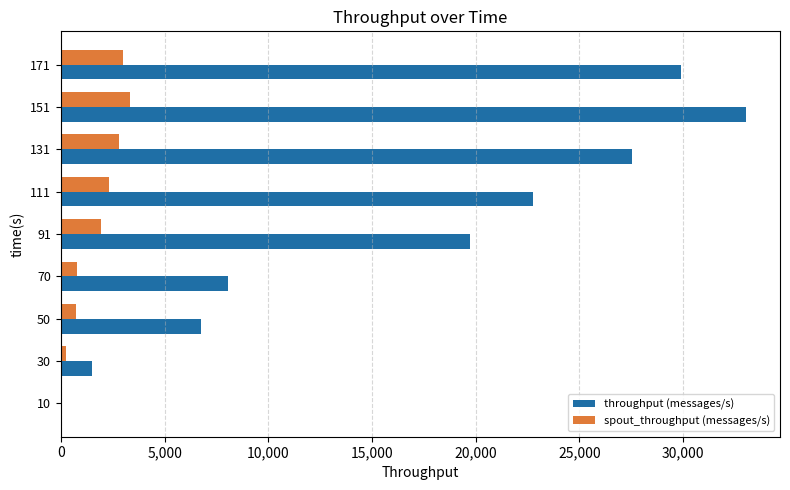

Is the value of throughput (messages/s) at 151 greater than the value of spout_throughput (messages/s) at 70?

Yes